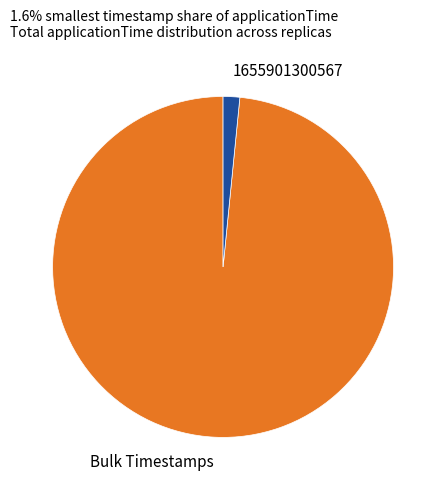

Count the number of slices in the pie.

2